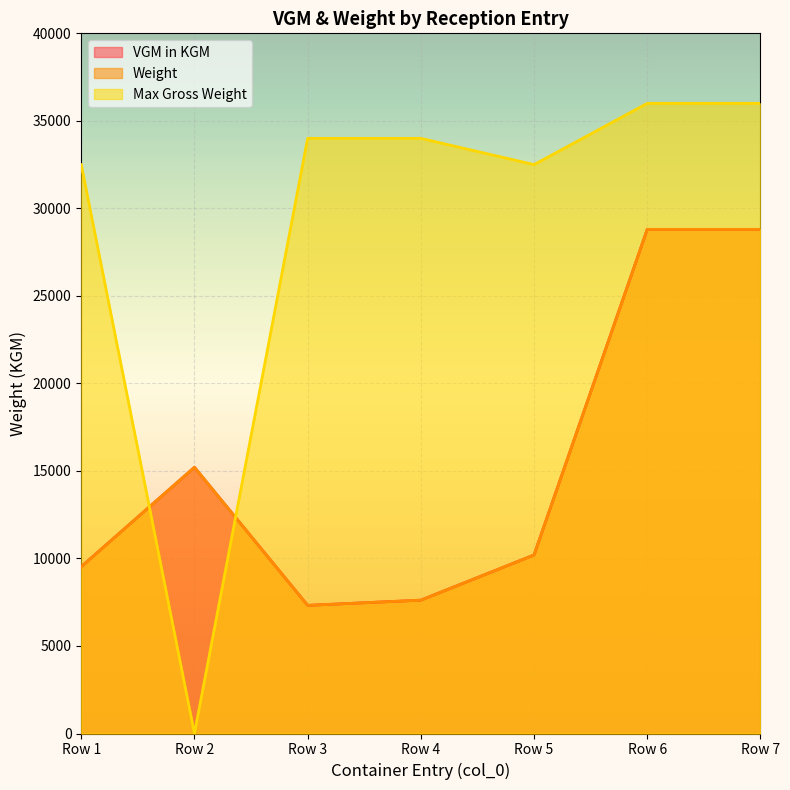

Which series has the largest range (max minus min)?

Max Gross Weight